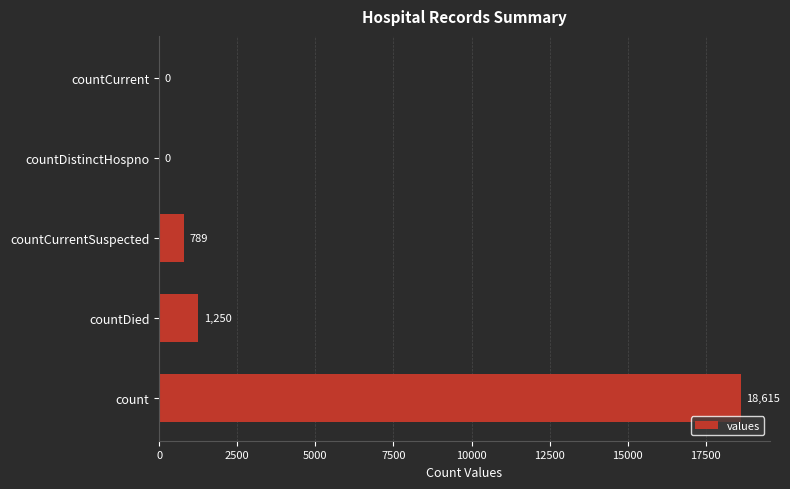

What is the sum of the values at countDistinctHospno and count?

18615